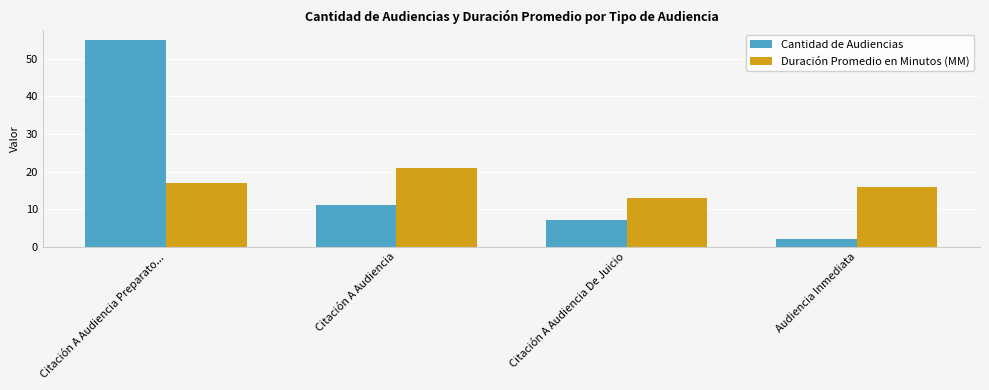

Reading left to right, what are all the values shown in this chart?

Cantidad de Audiencias: Citación A Audiencia Preparato...=55	Citación A Audiencia=11	Citación A Audiencia De Juicio=7	Audiencia Inmediata=2
Duración Promedio en Minutos (MM): Citación A Audiencia Preparato...=17	Citación A Audiencia=21	Citación A Audiencia De Juicio=13	Audiencia Inmediata=16